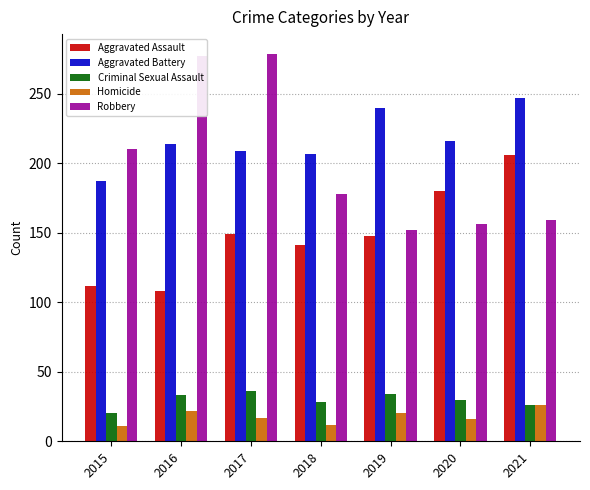

What is the lowest value of the Aggravated Assault series?

108